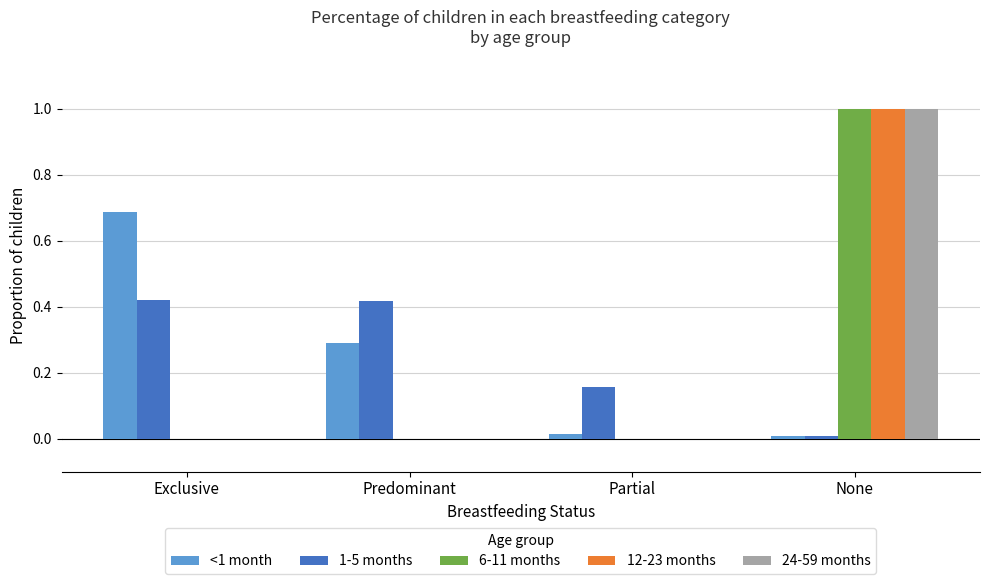

What is the maximum value for 24-59 months?

1.0